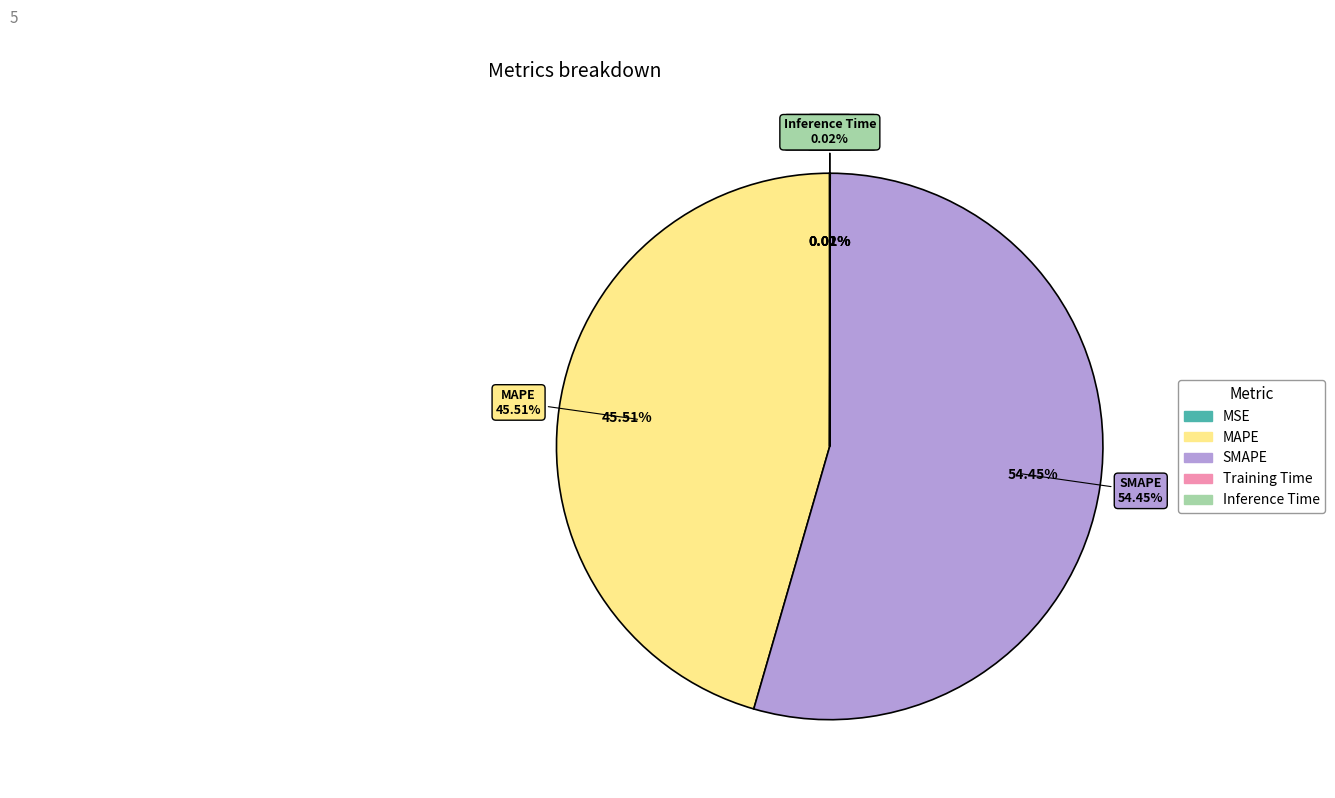

Rank the categories by value from highest to lowest.

SMAPE, MAPE, Inference Time, Training Time, MSE